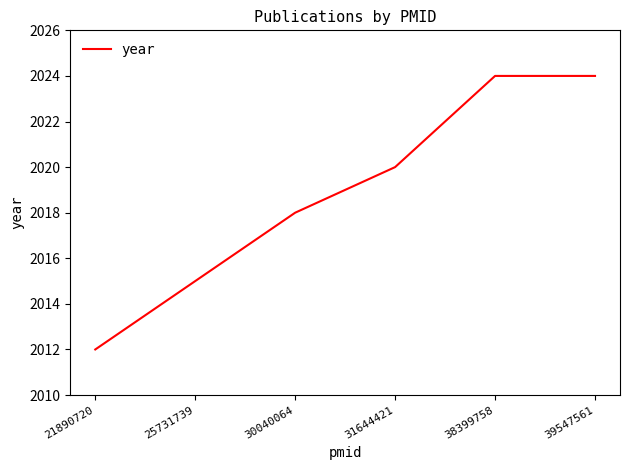

Is it true that the value at 30040064 is 2018?

True